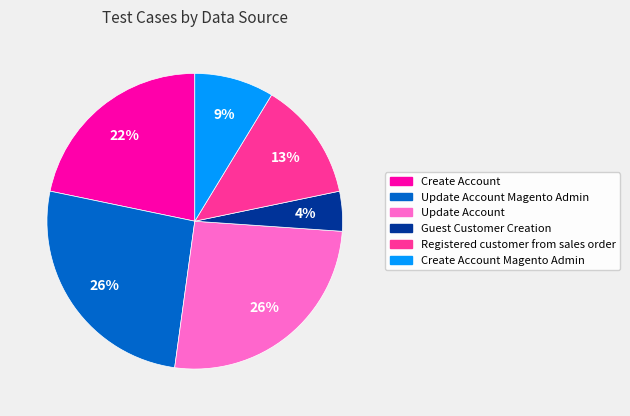

To the nearest percent, what is the average slice percentage?

17%